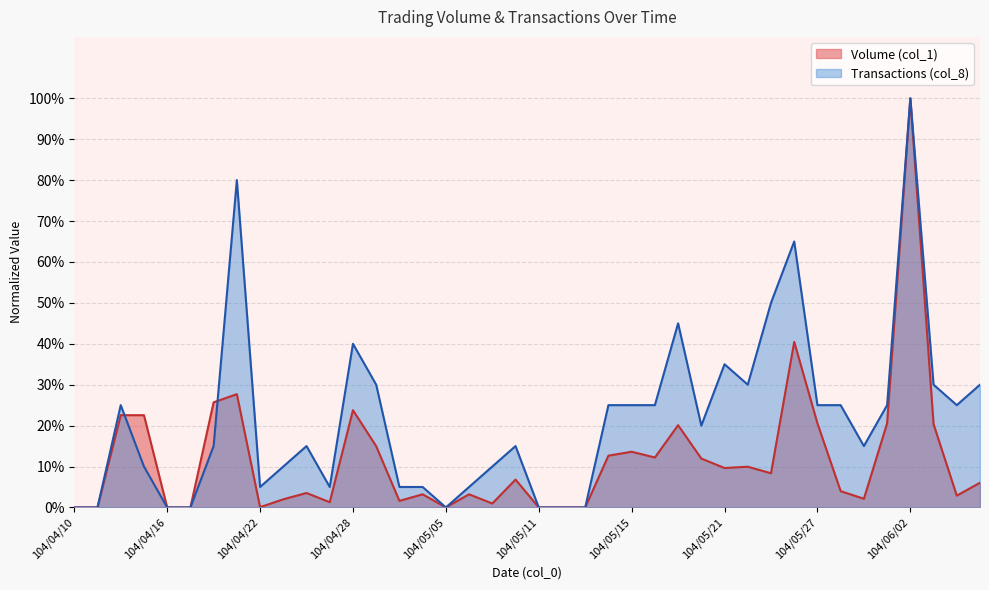

Which category has the lowest value in the Transactions (col_8) series?

104/04/10